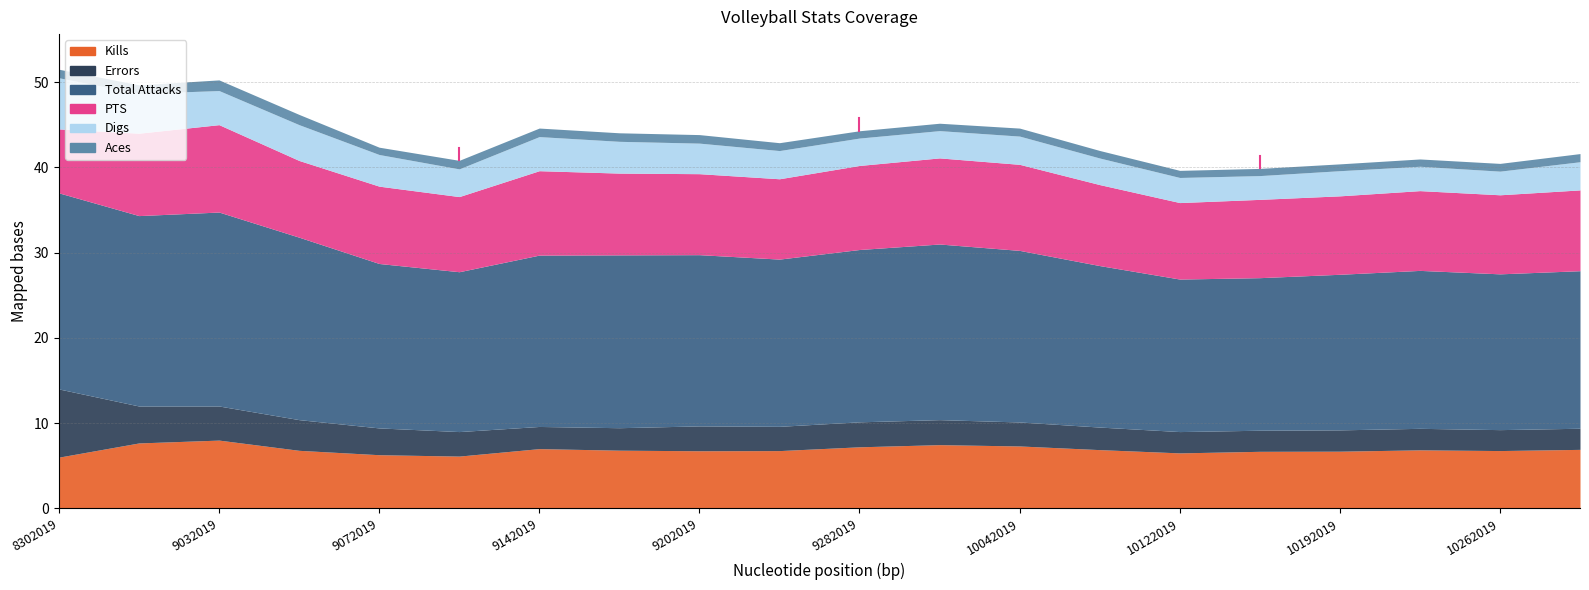

Is it true that Aces equals 0.3 at 9282019?

False